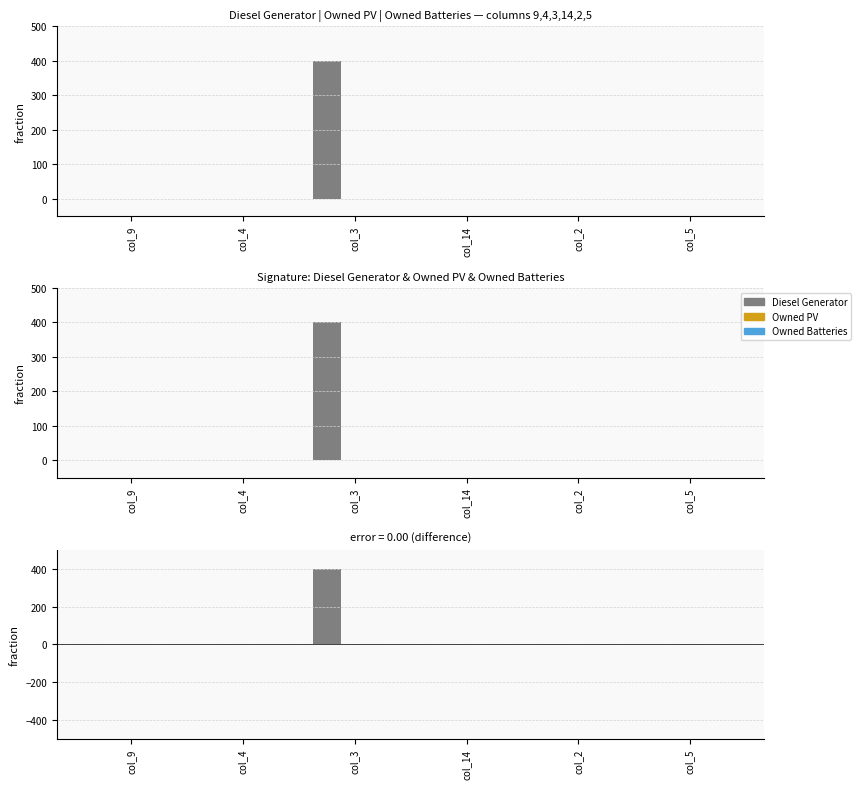

Which series has the largest range (max minus min)?

Diesel Generator